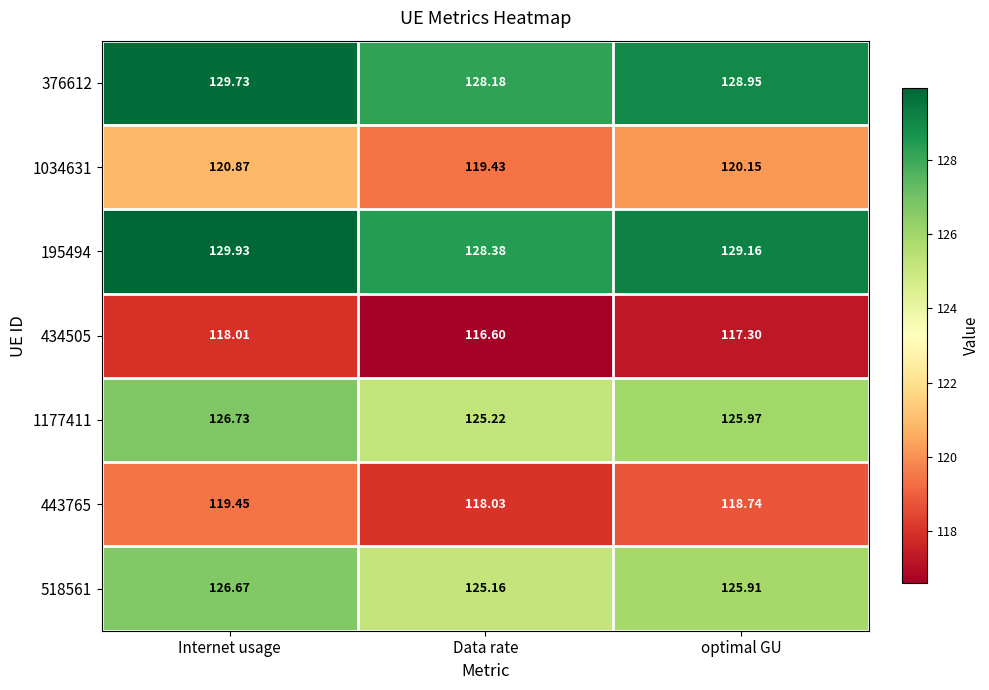

List the series in order of their peak value, highest first.

195494, 376612, 1177411, 518561, 1034631, 443765, 434505